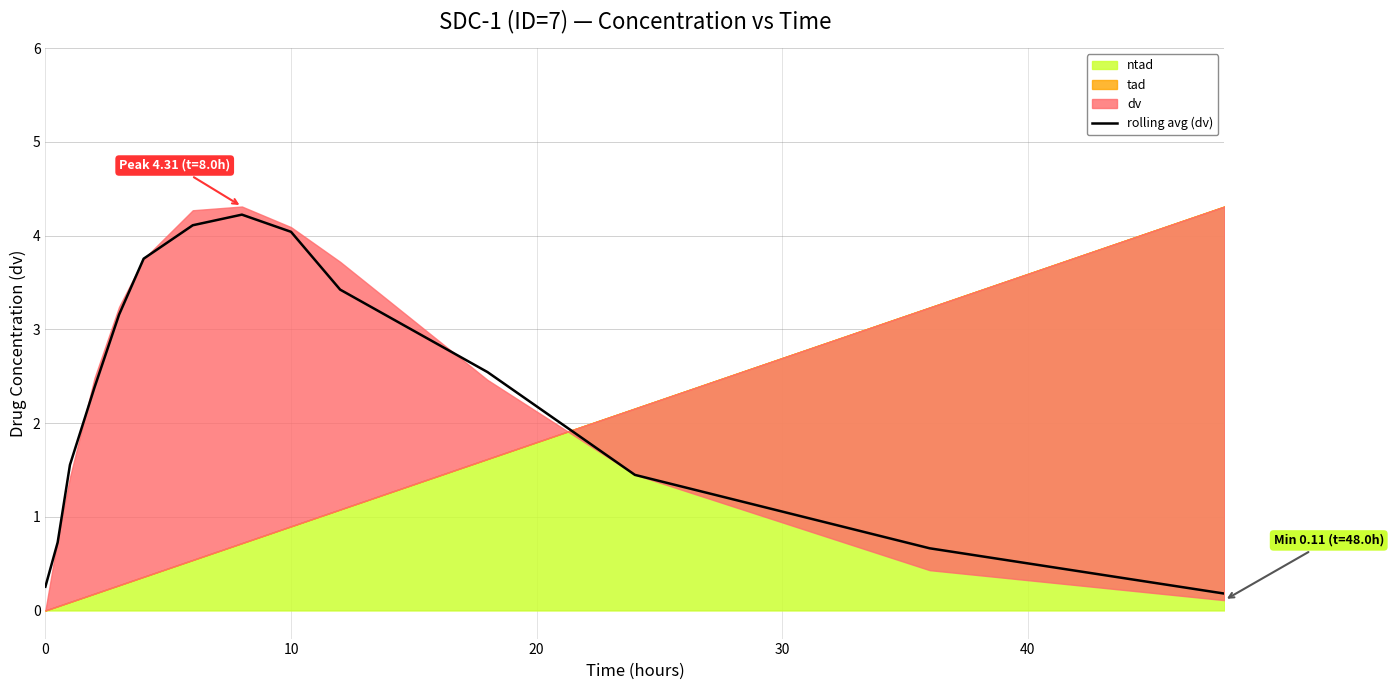

What is the maximum value for rolling avg (dv)?

4.2